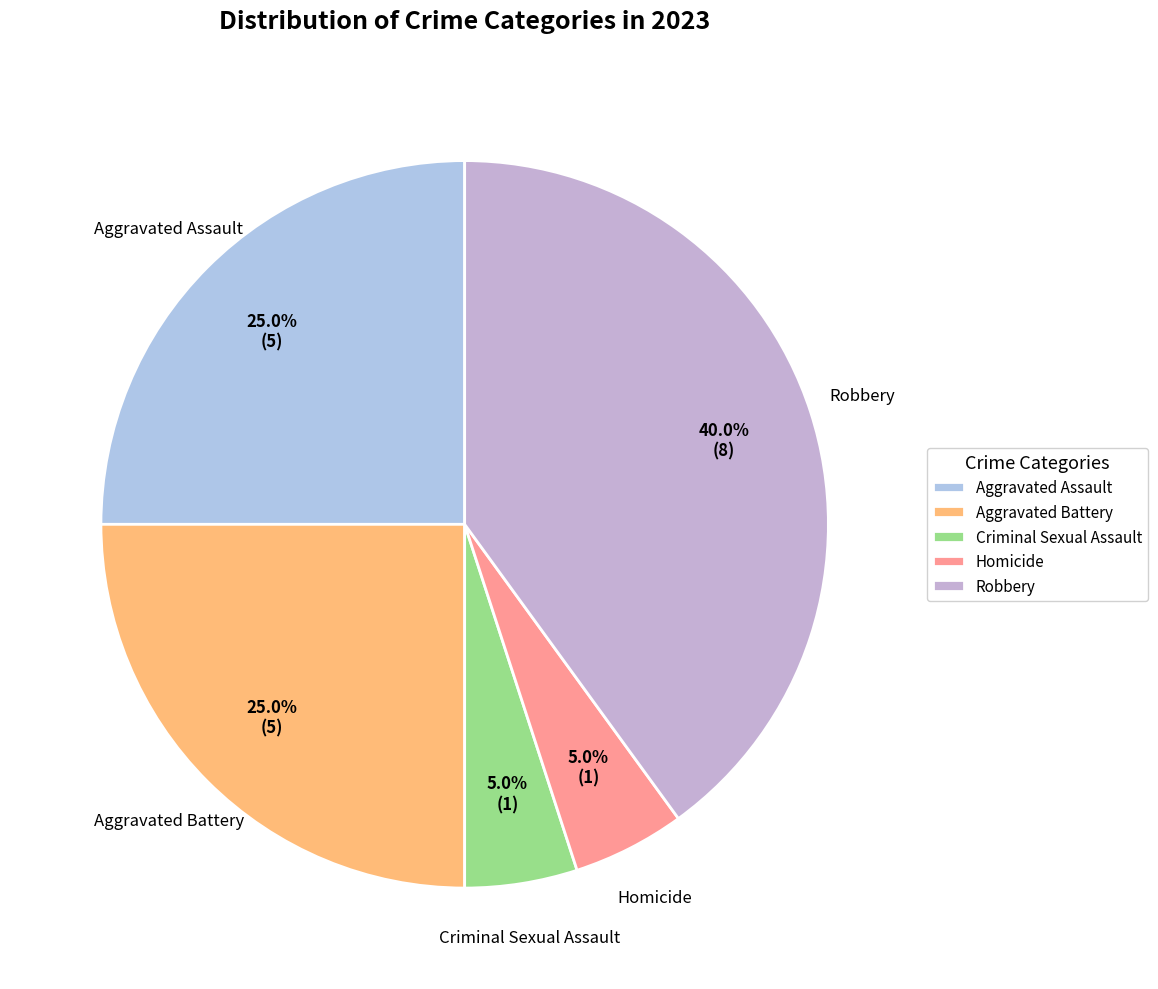

Is it true that Aggravated Battery is 25% of the pie?

True